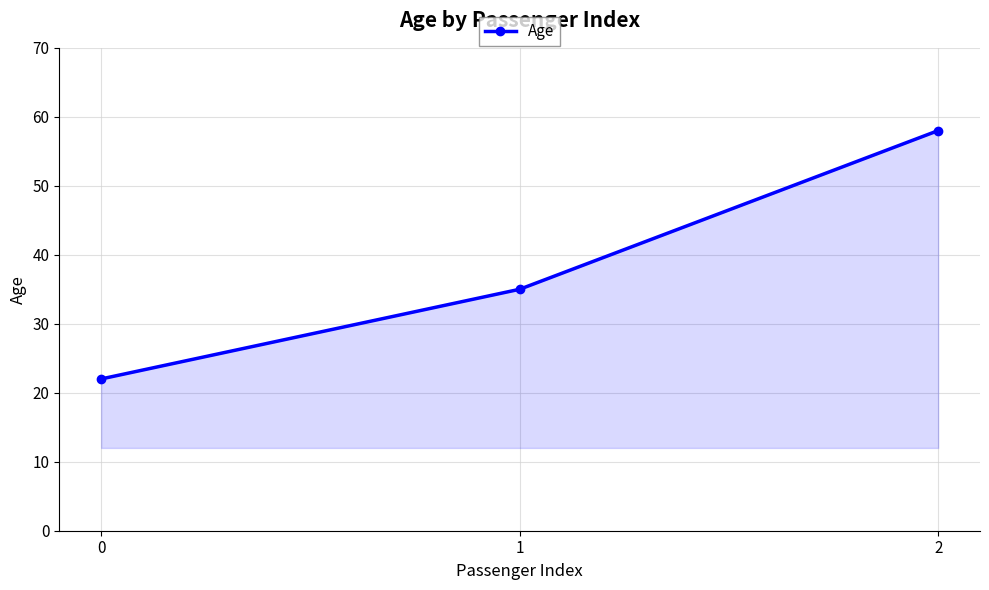

Reading right to left, transcribe all the data shown in this chart.

2=58	1=35	0=22